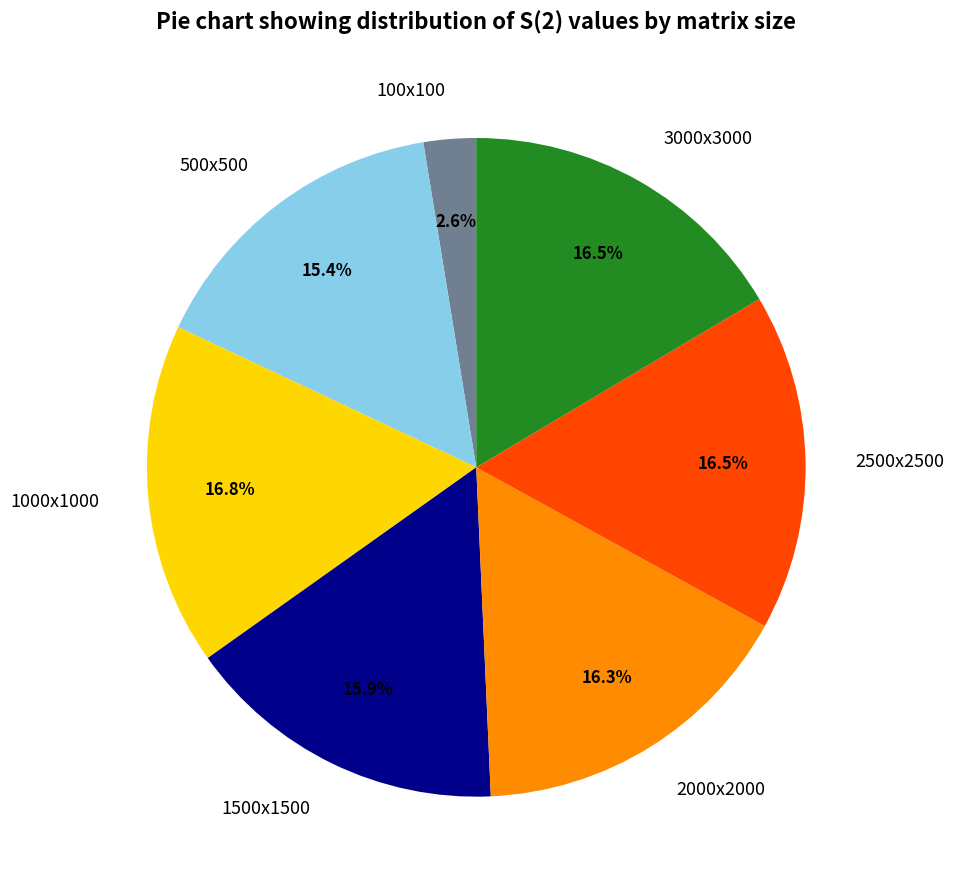

Which category has the smallest portion of the pie?

100x100